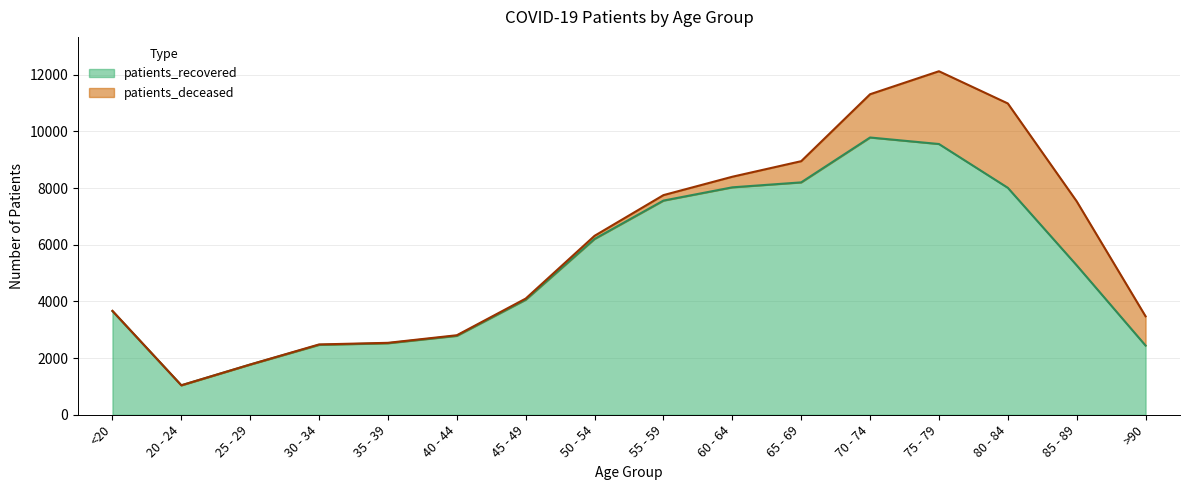

Where is the first local minimum?

20 - 24